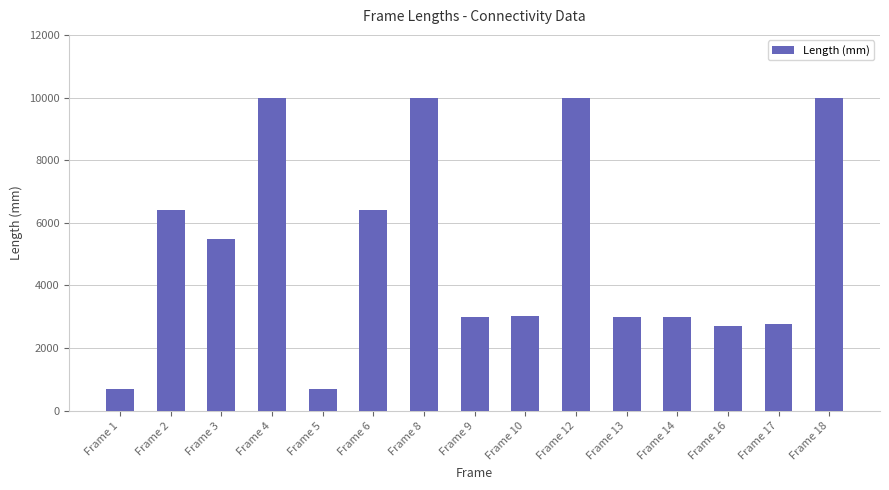

What is the greatest value displayed?

10000.0